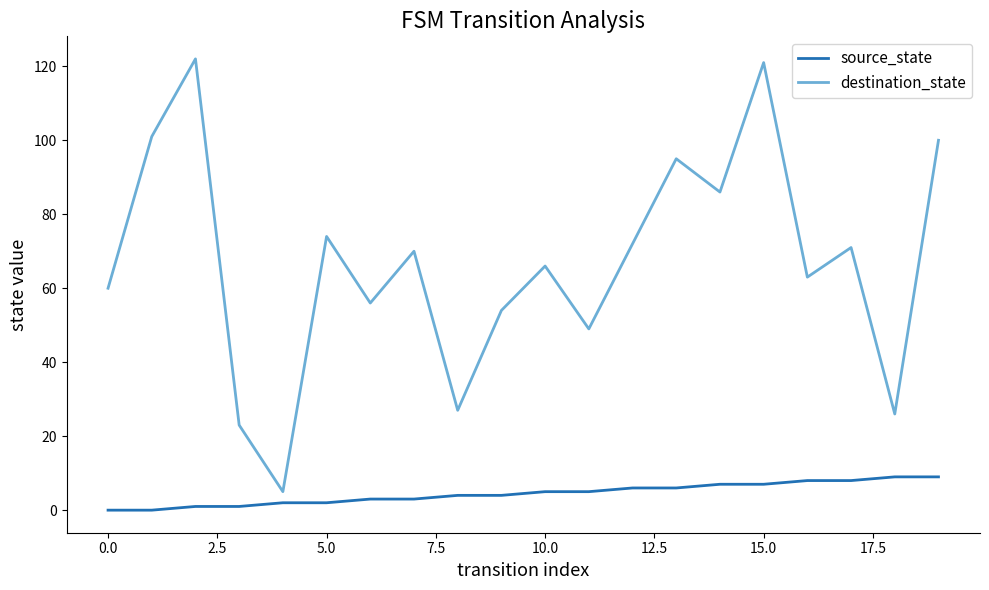

How many lines are shown in the chart?

2